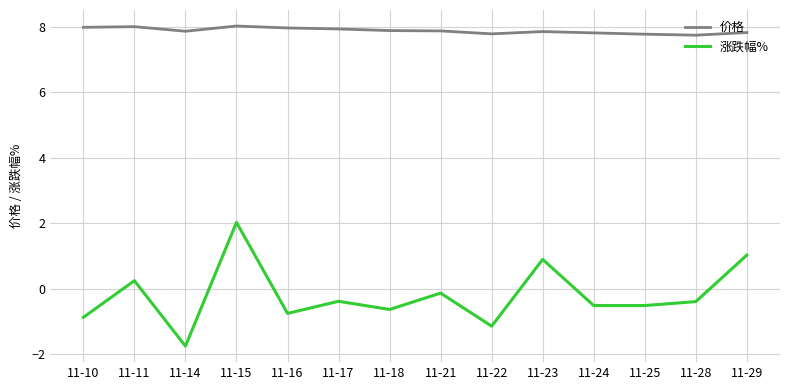

True or false: 价格 and 涨跌幅% intersect in this chart.

False